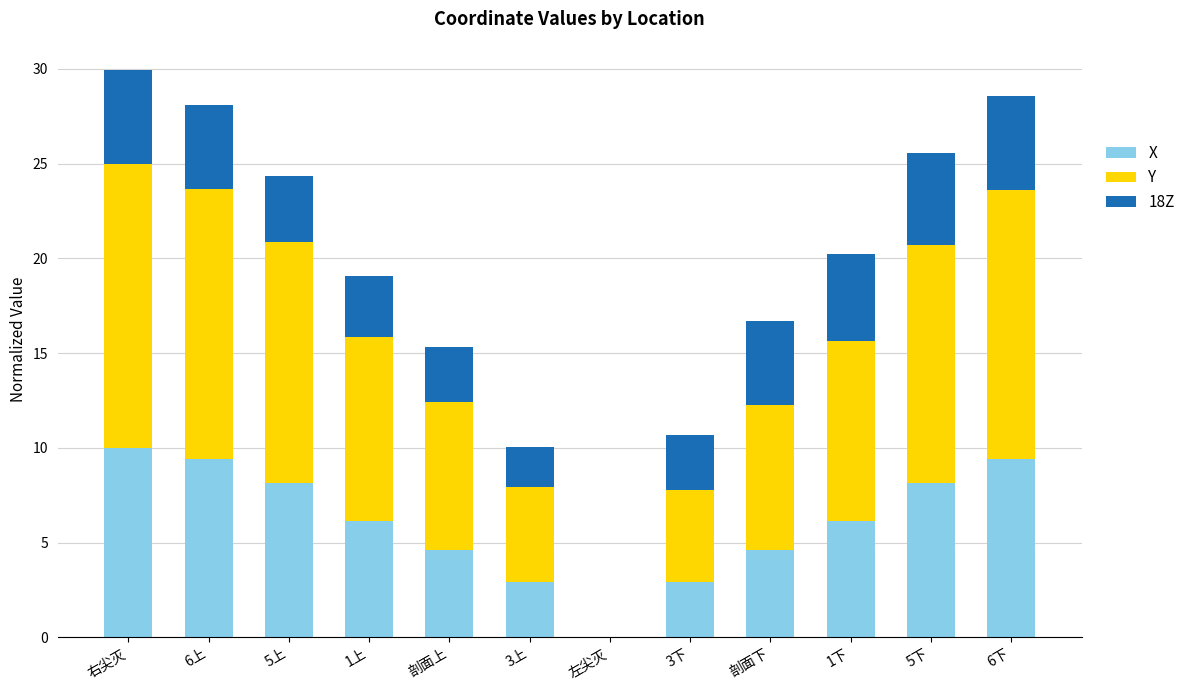

Count the number of data series in this chart.

3